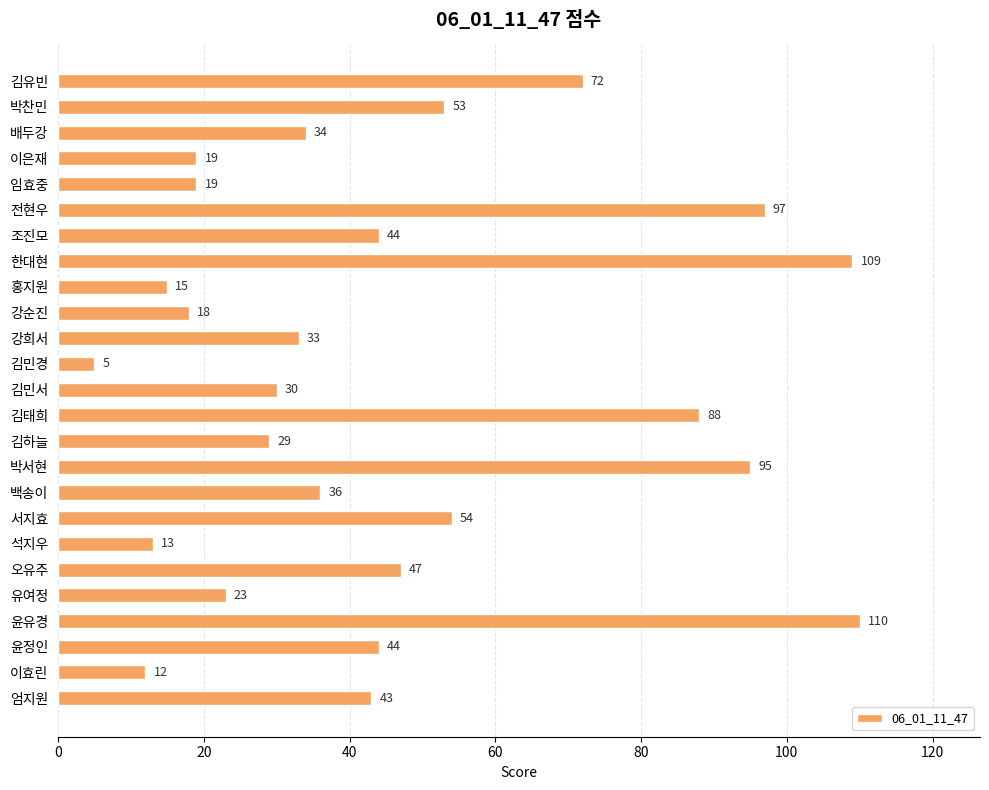

How many series are shown in this chart?

1